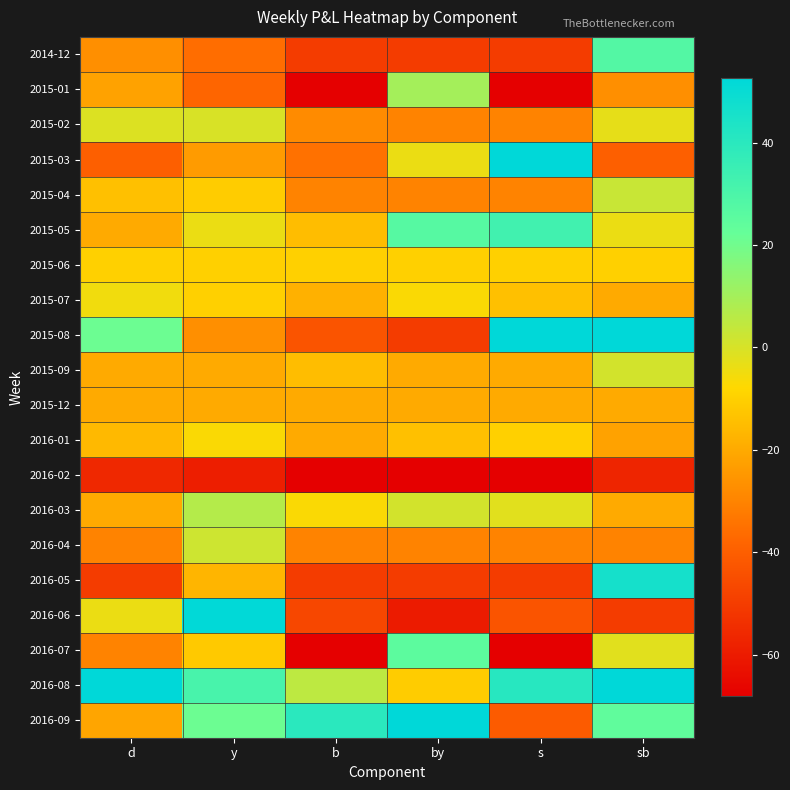

Count the number of data series in this chart.

20